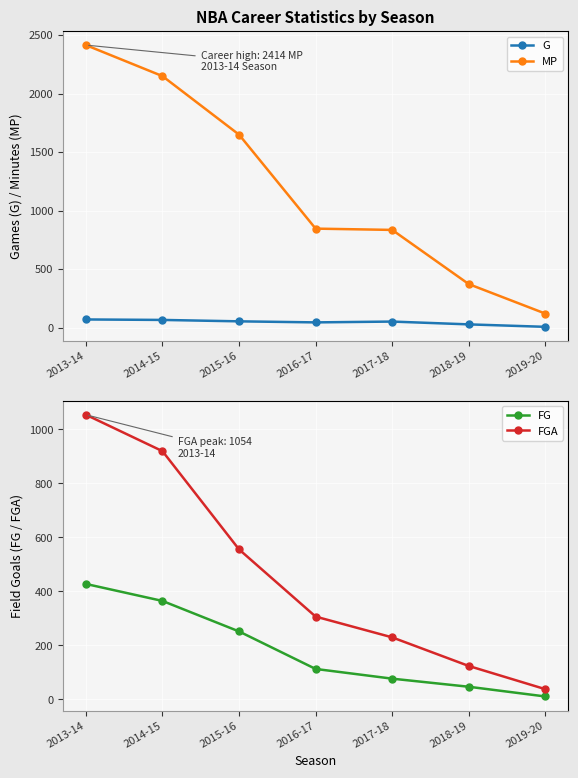

Which category has the highest value across all series?

2013-14